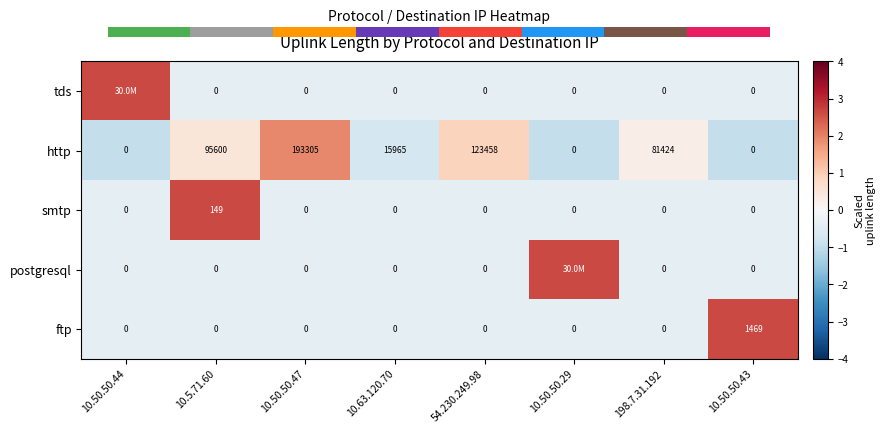

Which has a higher value, 10.63.120.70 or 10.50.50.29?

10.63.120.70